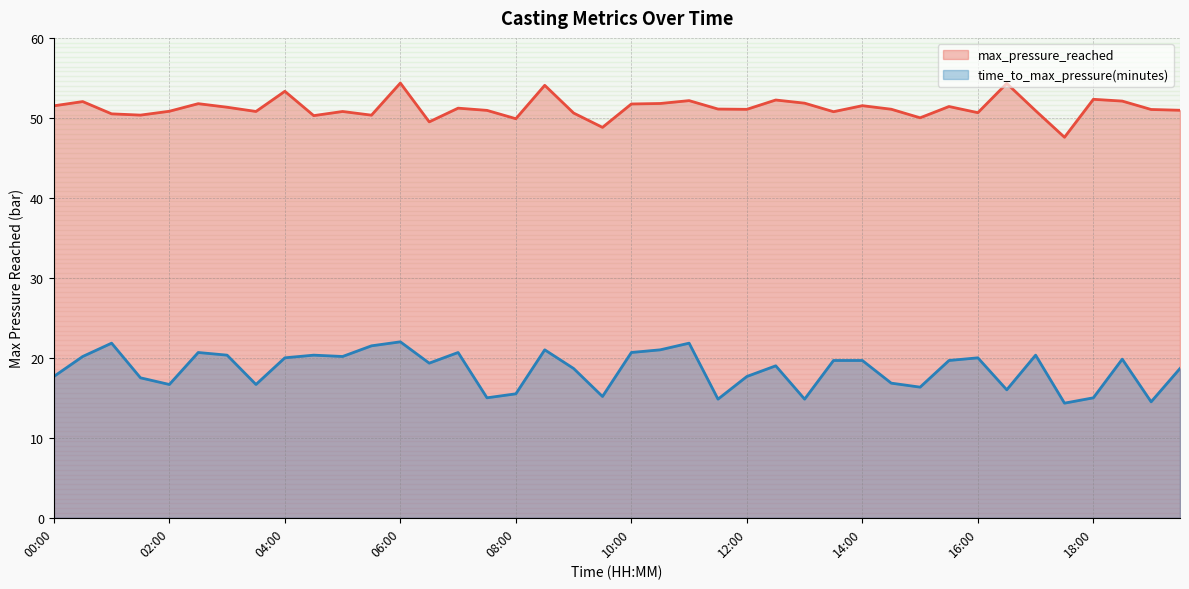

List the series in order of their peak value, highest first.

max_pressure_reached, time_to_max_pressure(minutes)